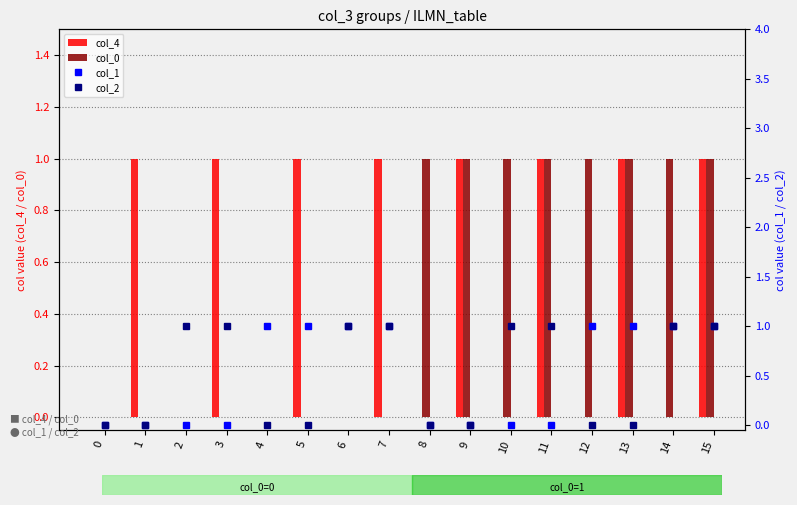

How many data points in col_1 are less than 1?

8